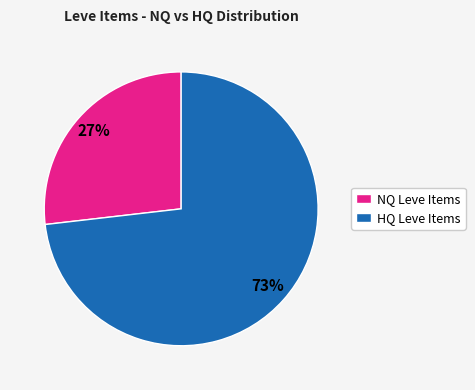

Does NQ Leve Items account for over 50% of the chart?

No